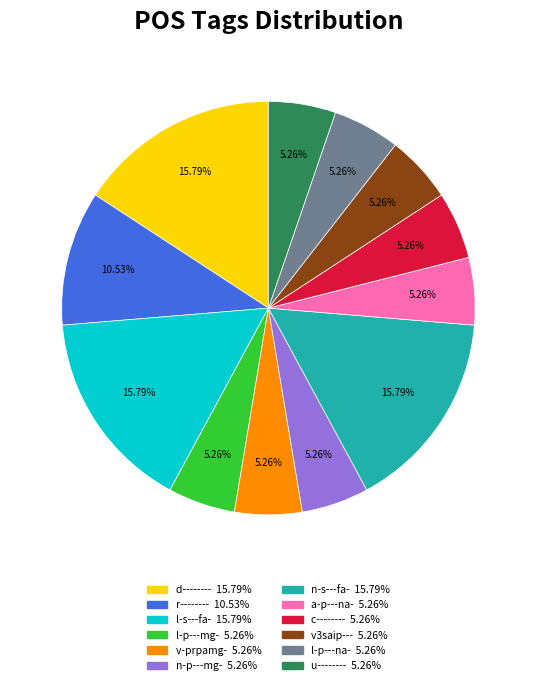

Is there a majority slice in this chart?

No